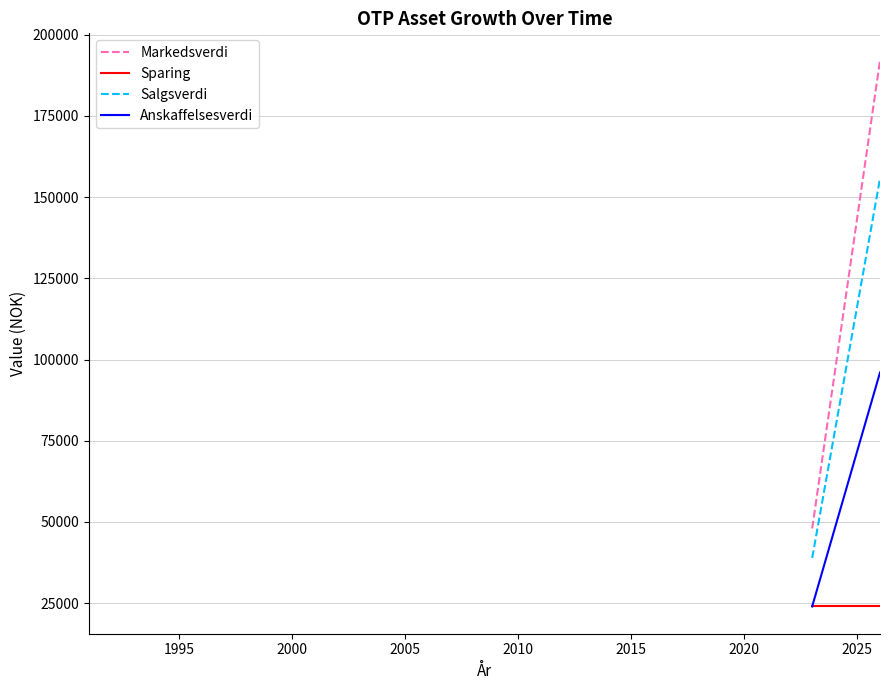

Rank the series by their maximum value, from highest to lowest.

Markedsverdi, Salgsverdi, Anskaffelsesverdi, Sparing